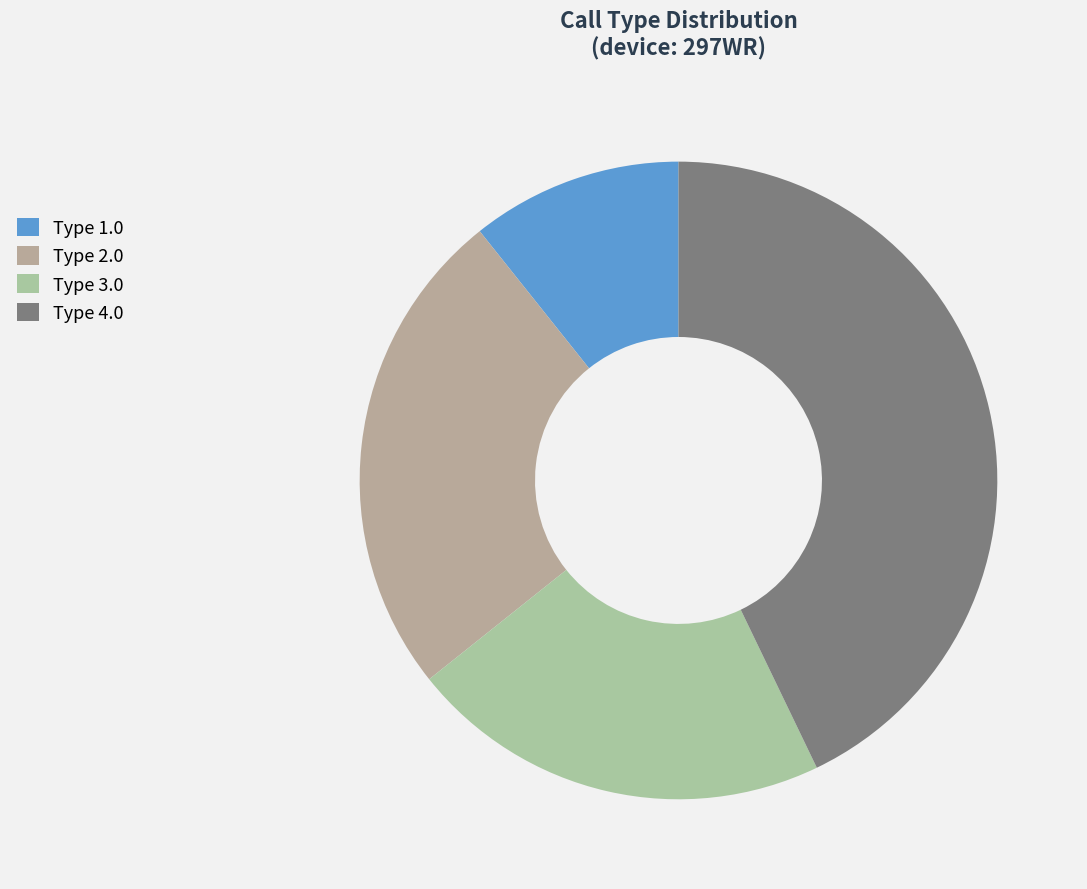

Count the number of slices in the pie.

4